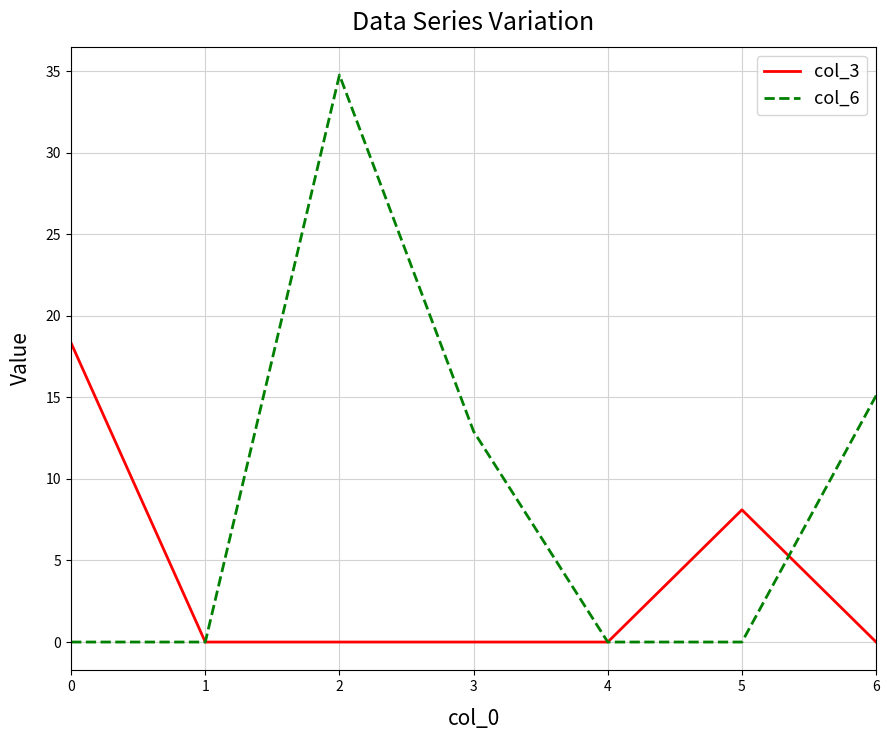

Rank the series by their maximum value, from highest to lowest.

col_6, col_3